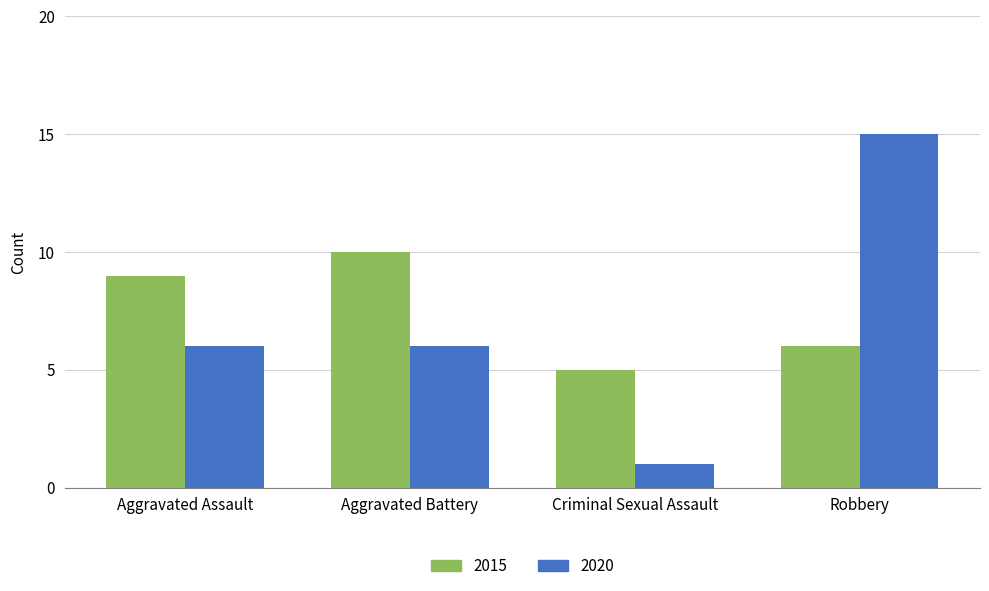

Which series changed the most between Aggravated Battery and Robbery?

2020